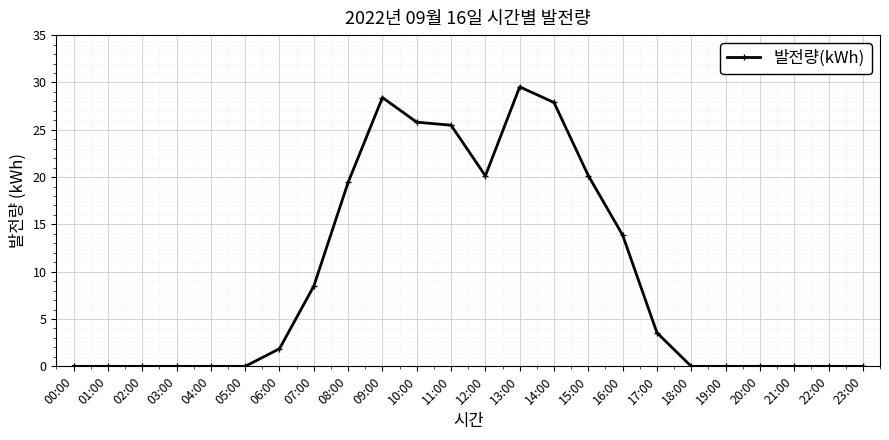

Which category has the highest value across all series?

13:00